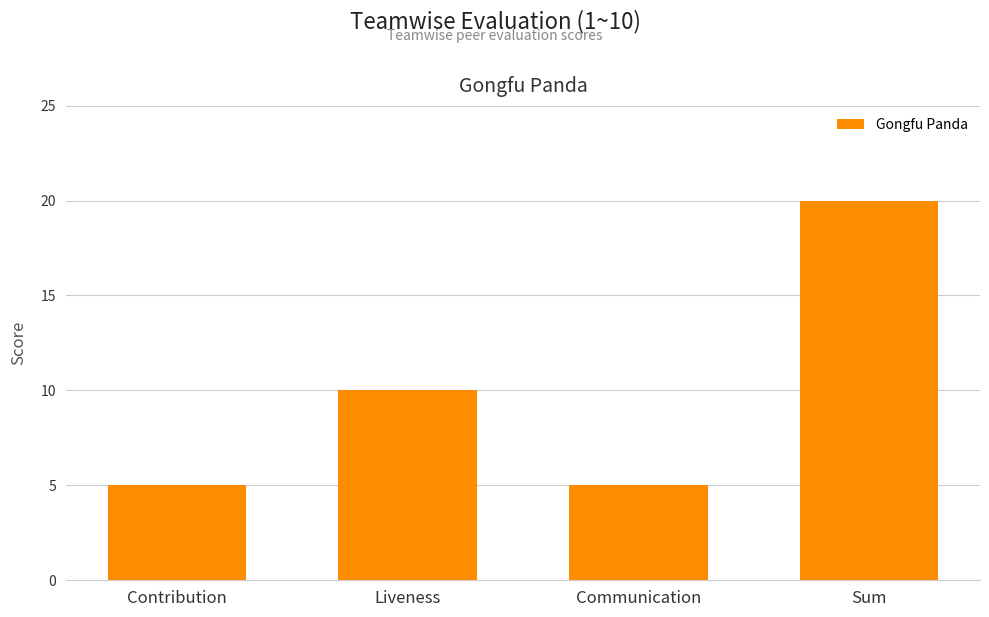

Which label corresponds to the largest value in the chart?

Sum